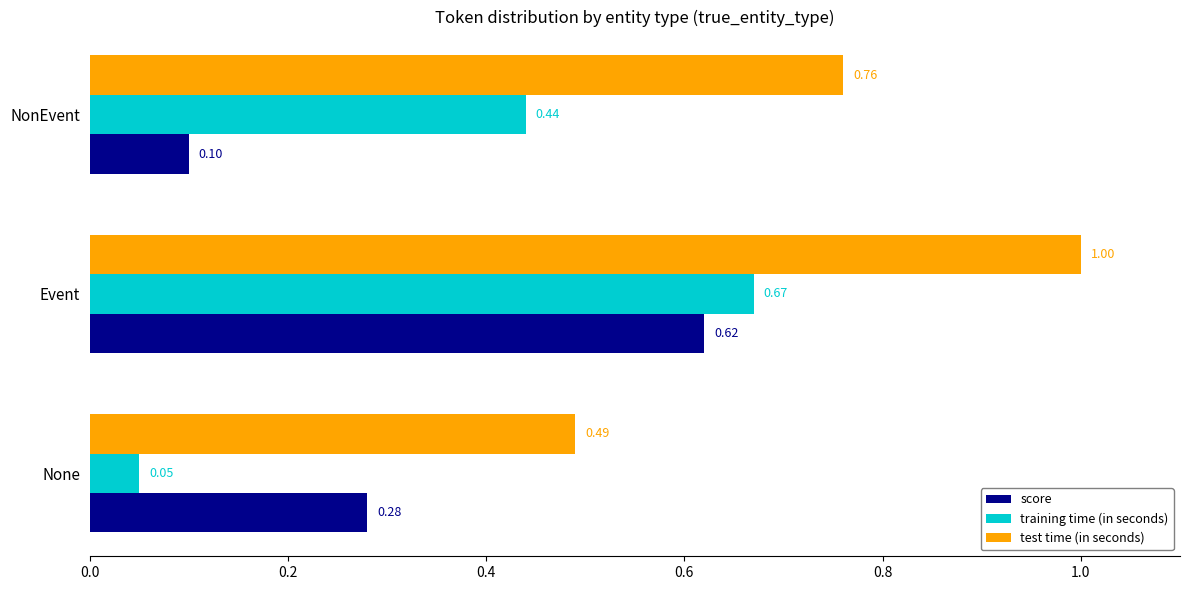

What is the sum of all score values?

1.0